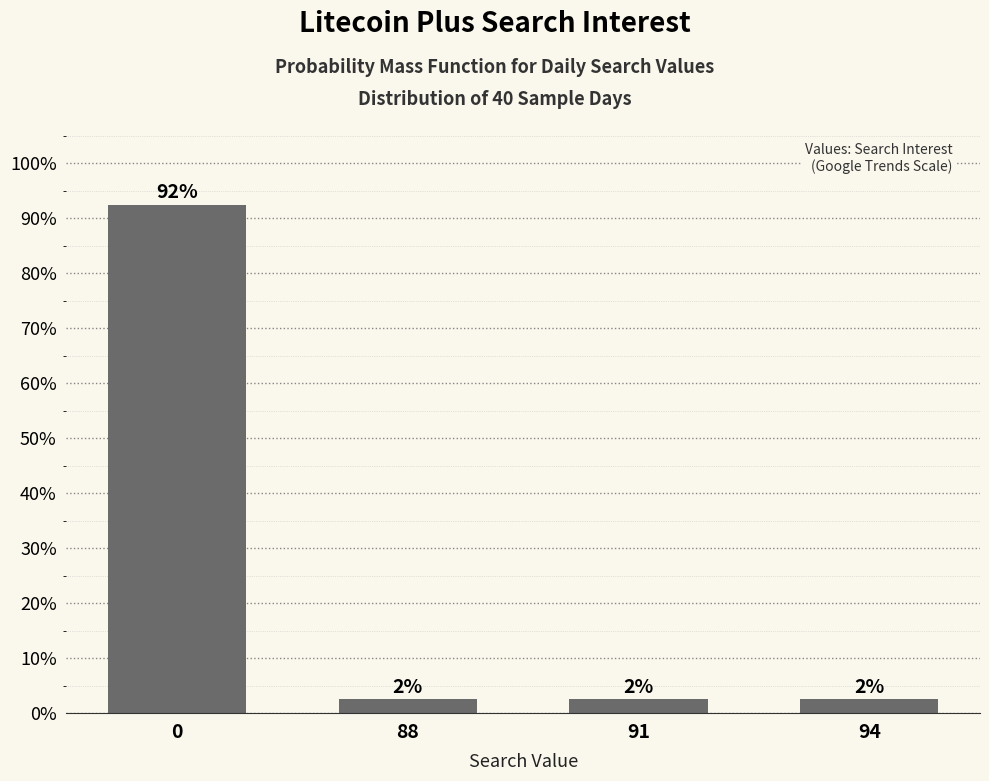

At which label is the value closest to 47?

88